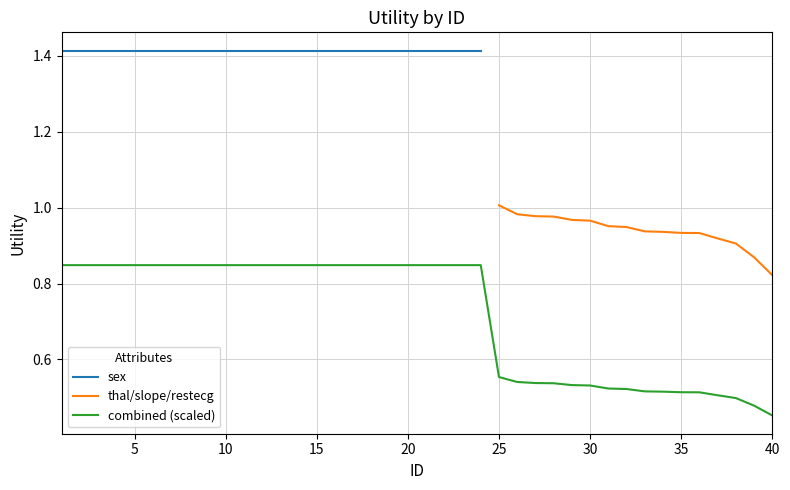

At which label is thal/slope/restecg closest to 0?

40